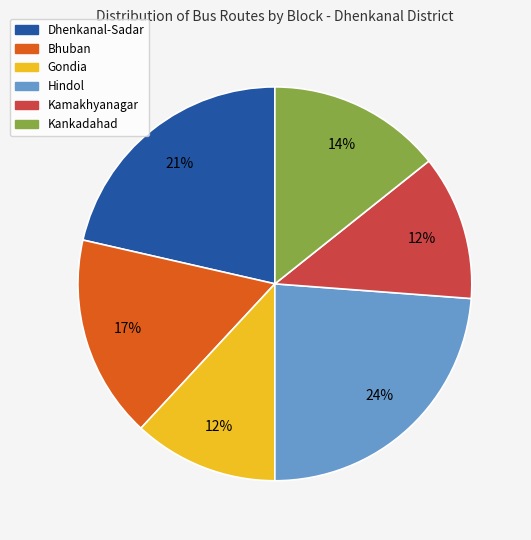

To the nearest percent, what is the difference between the largest and smallest slice percentages?

12%